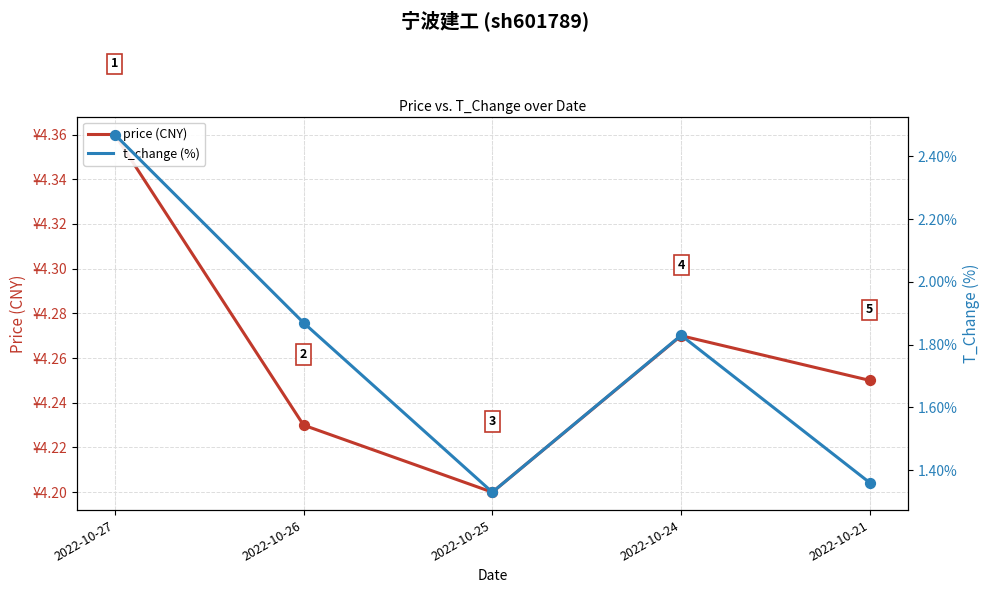

At which category is the sum across all series the highest?

2022-10-27